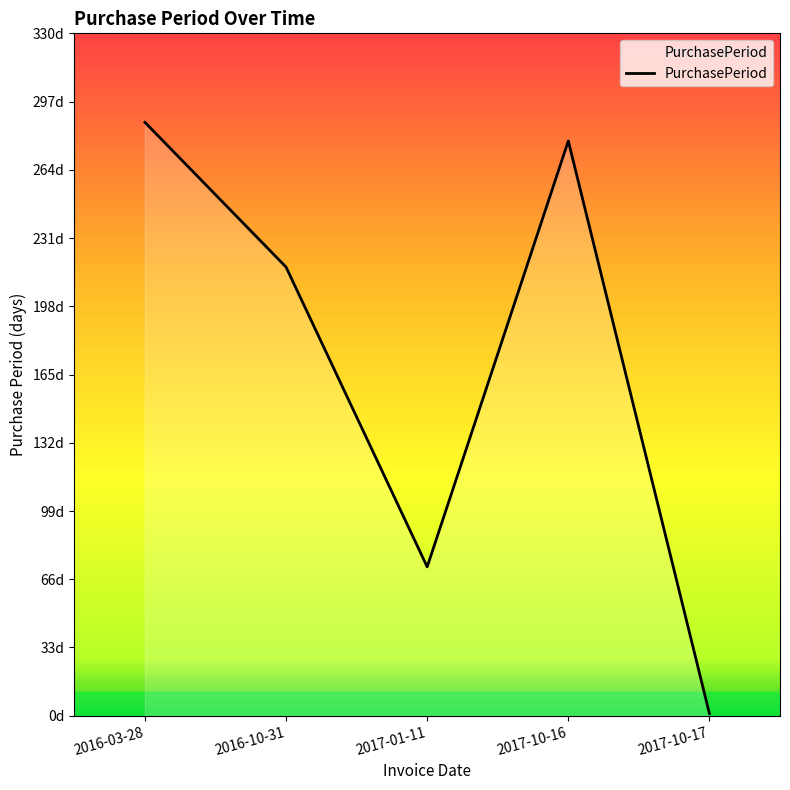

Where is the data nearest to the value 144?

2017-01-11